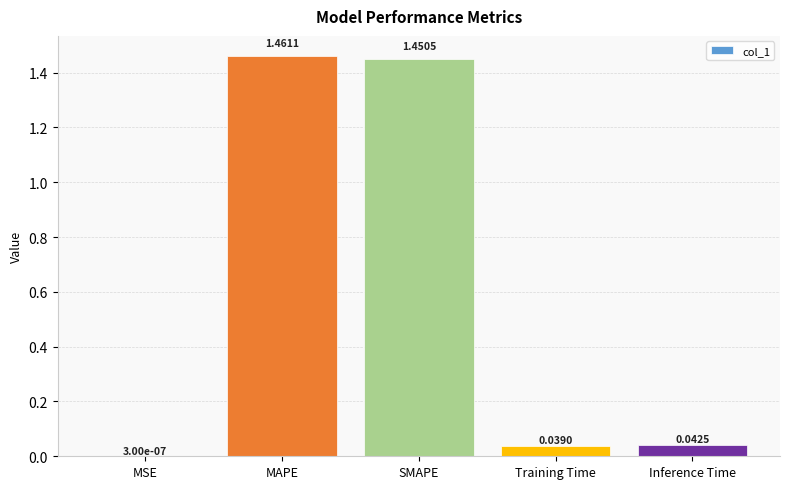

What is the sum of all values?

3.0